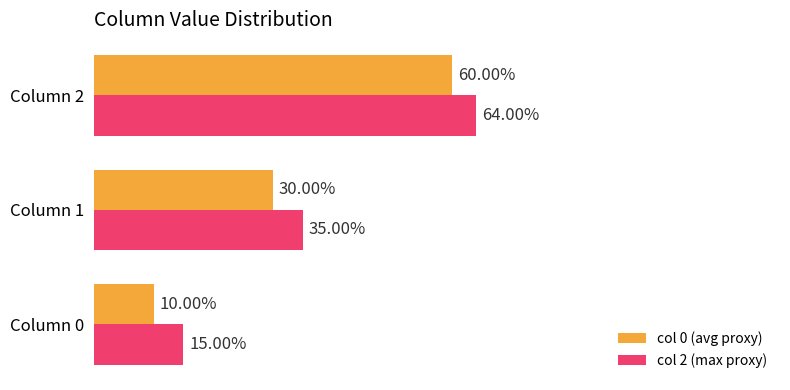

At which category is the sum across all series the highest?

Column 2